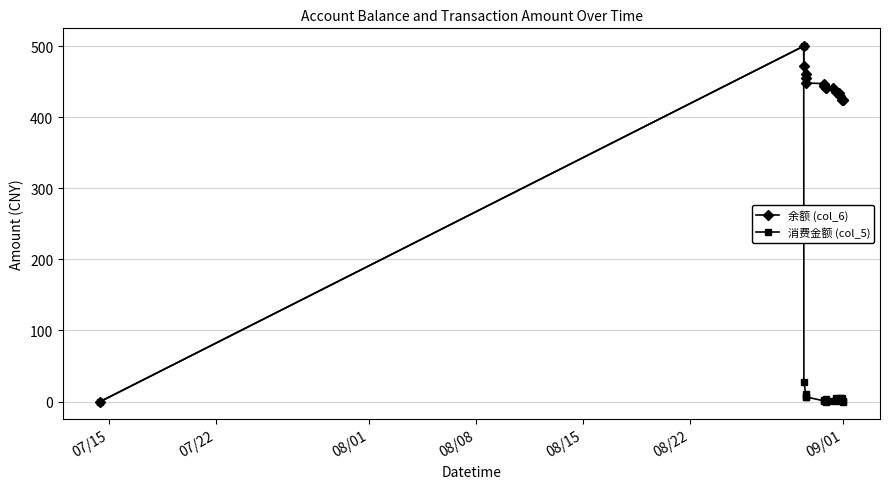

What is the greatest value displayed?

500.0